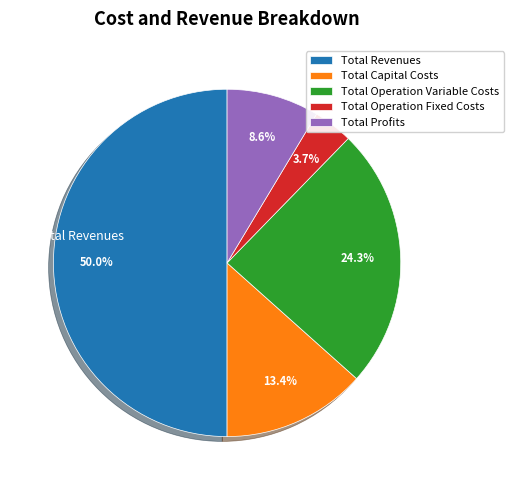

Which slice is the largest?

Total Revenues